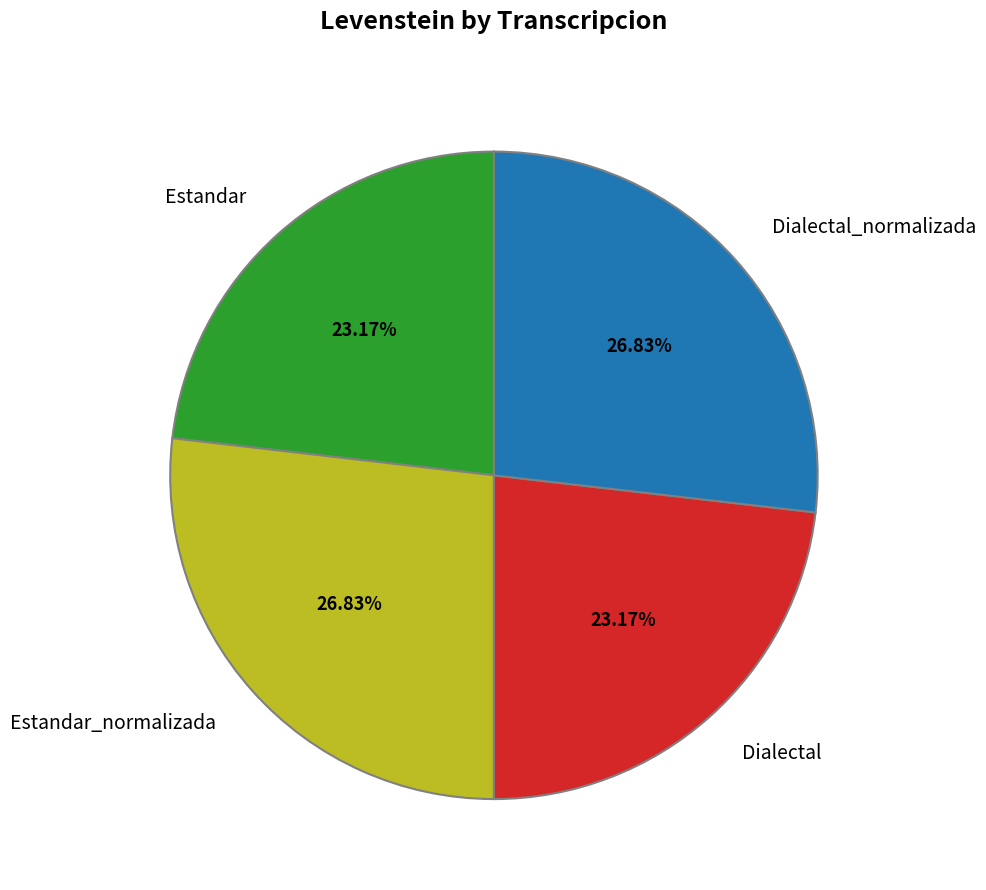

Is there a majority slice in this chart?

No